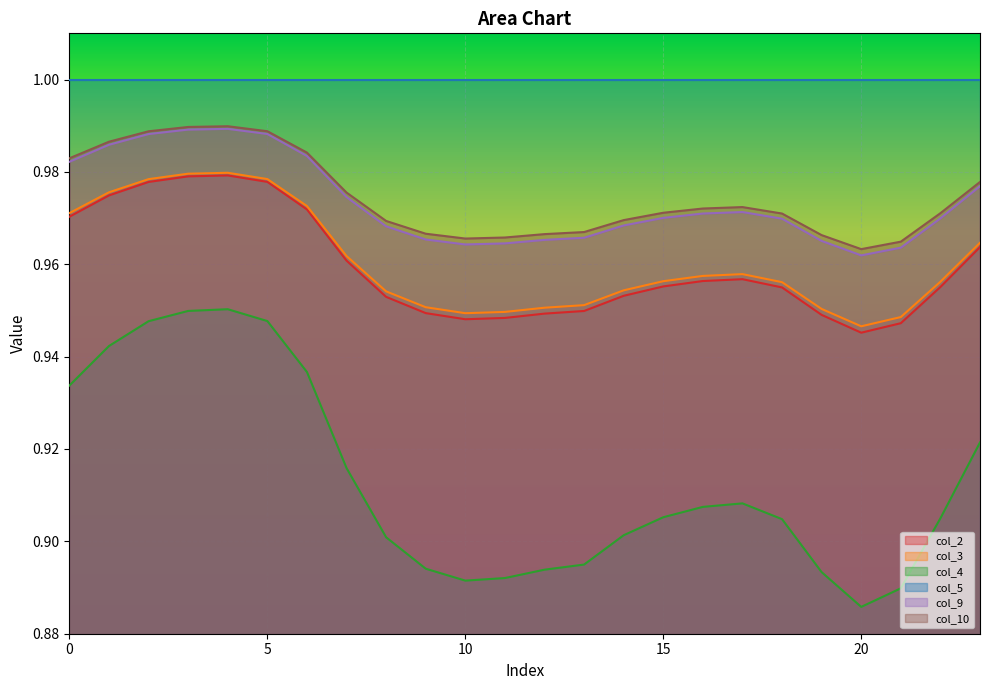

What is the smallest value displayed?

0.9